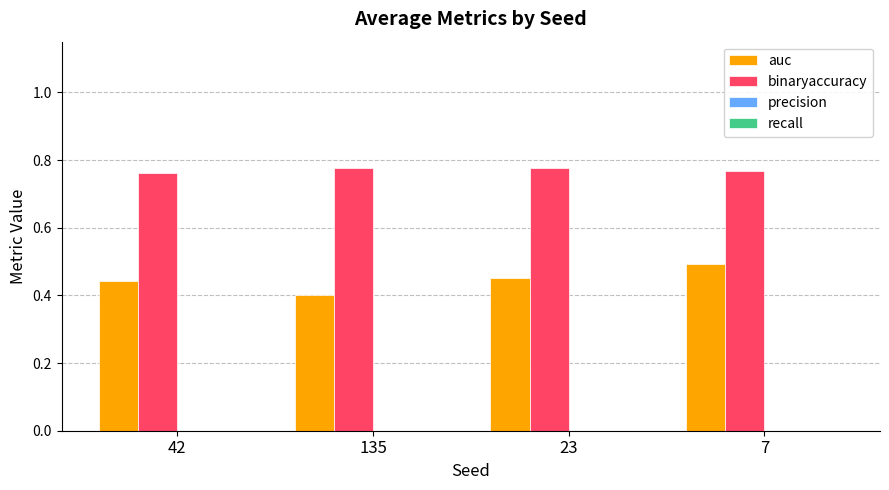

Which category has the highest value in the auc series?

7